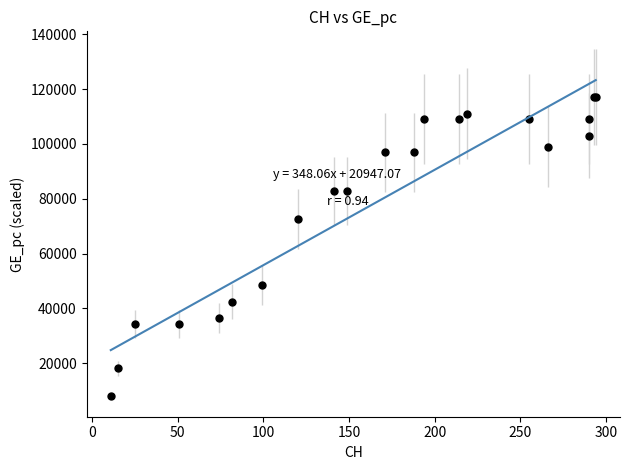

What Y value in the scatter plot is closest to 62594?

72690.7